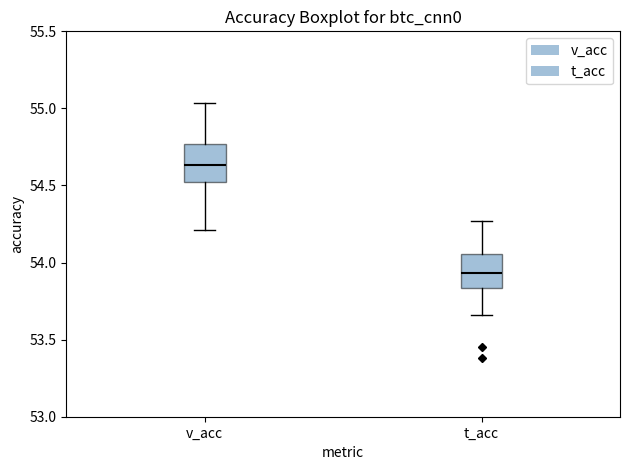

Reading left to right, read every box against the y-axis: the position of its median line, the range the box covers, and the ends of its whiskers. The values are not printed on the chart, so give them approximately, as read against the axis.

v_acc: median 54.65, box 54.50 to 54.75, whiskers 54.20 to 55.05
t_acc: median 53.95, box 53.85 to 54.05, whiskers 53.65 to 54.25